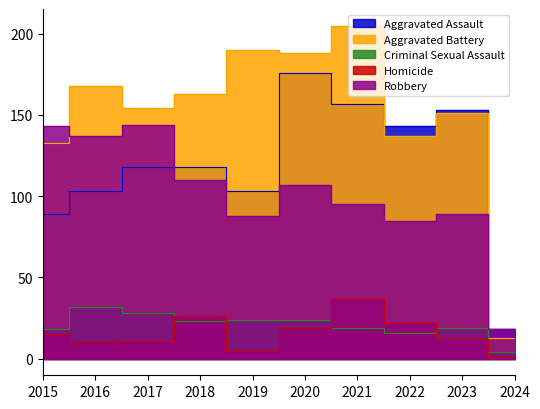

What is the value of the Homicide point at the 9th from the left?

12